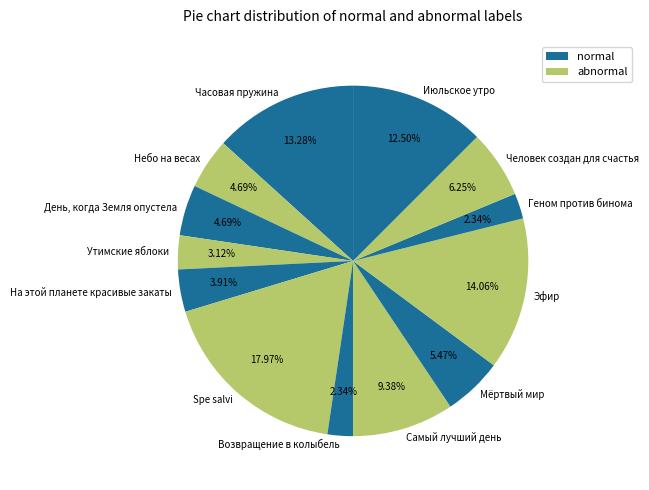

To the nearest percent, what portion does На этой планете красивые закаты represent?

4%